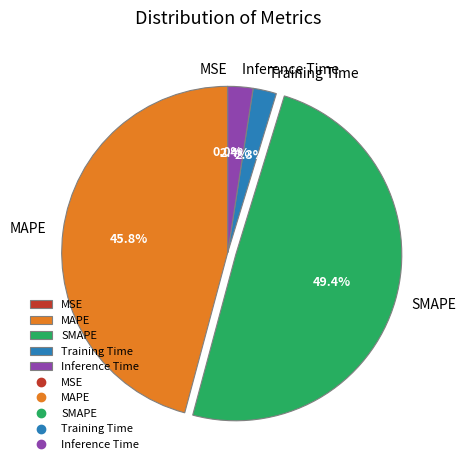

What percentage is NOT represented by Inference Time?

97.6%